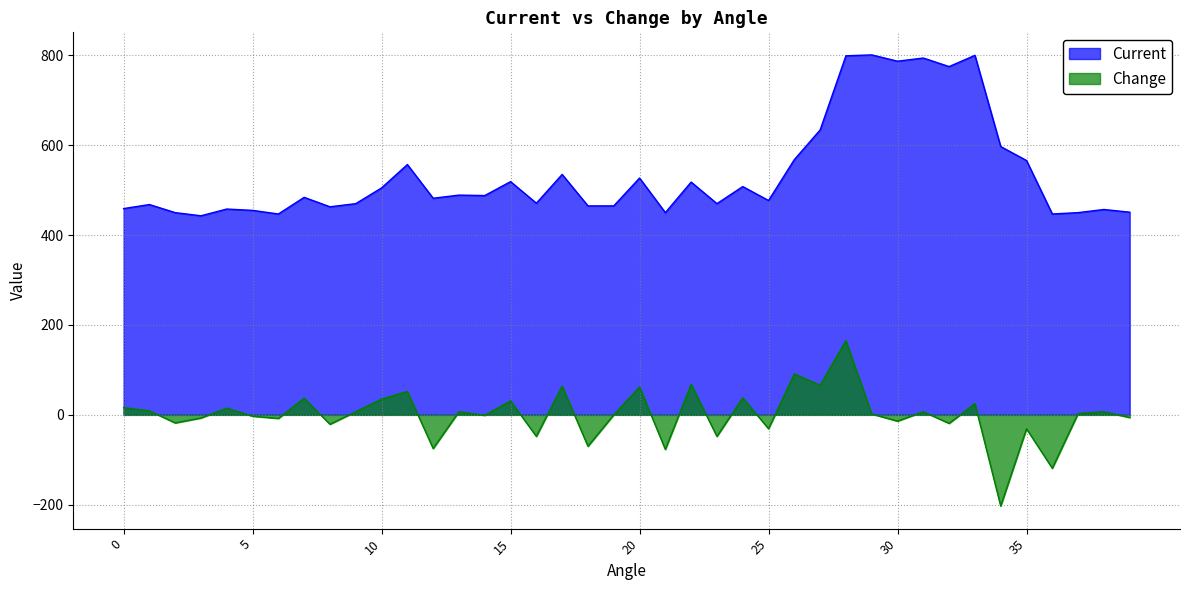

At which category is the sum across all series the highest?

28